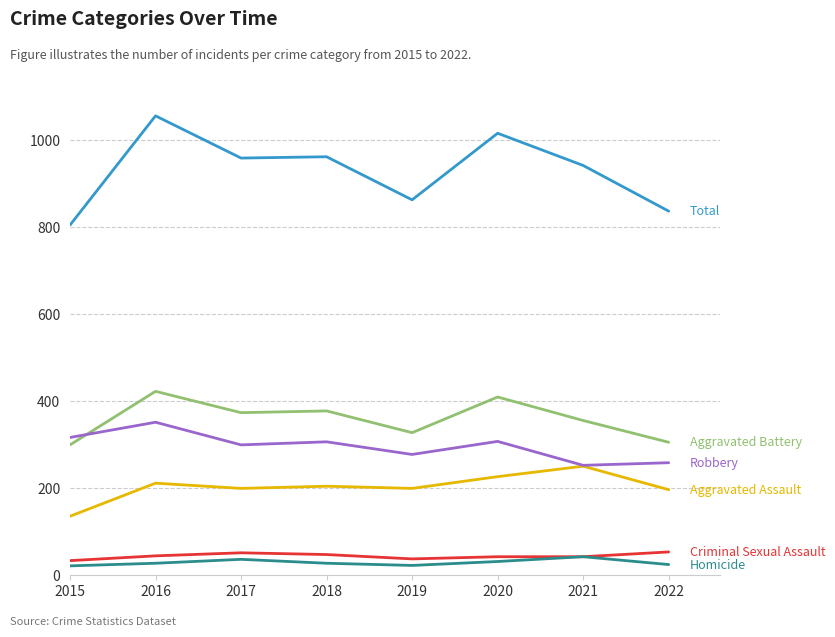

What is the spread (max minus min) of values at 2018?

934